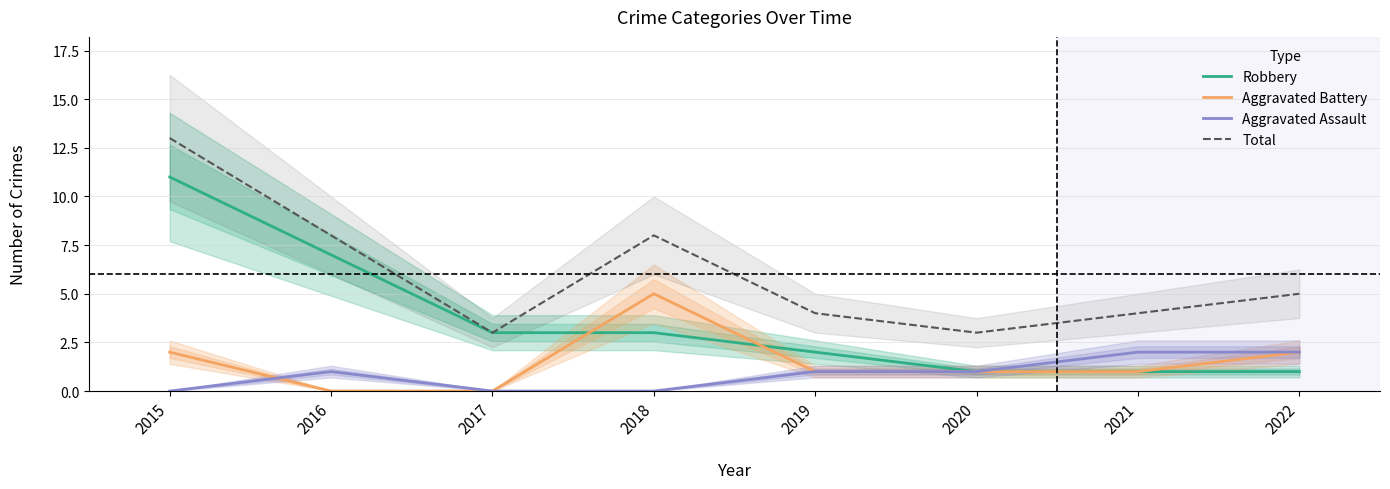

Does the chart have visible grid lines?

Yes